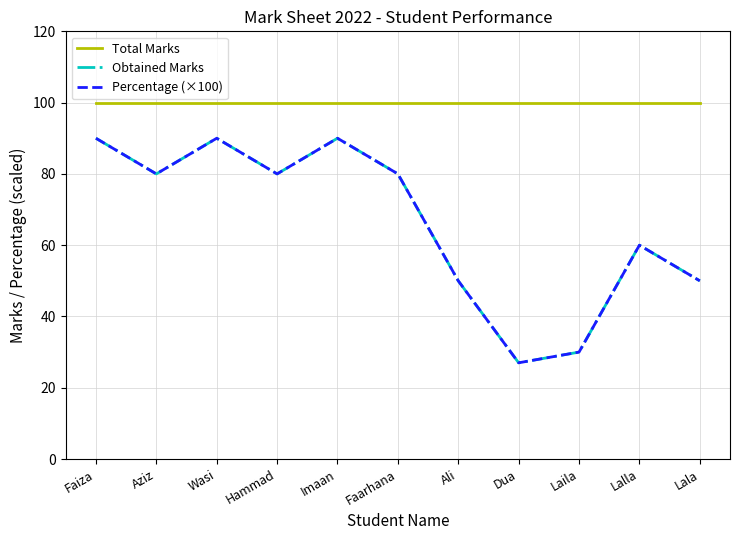

What position from the right is Wasi?

9